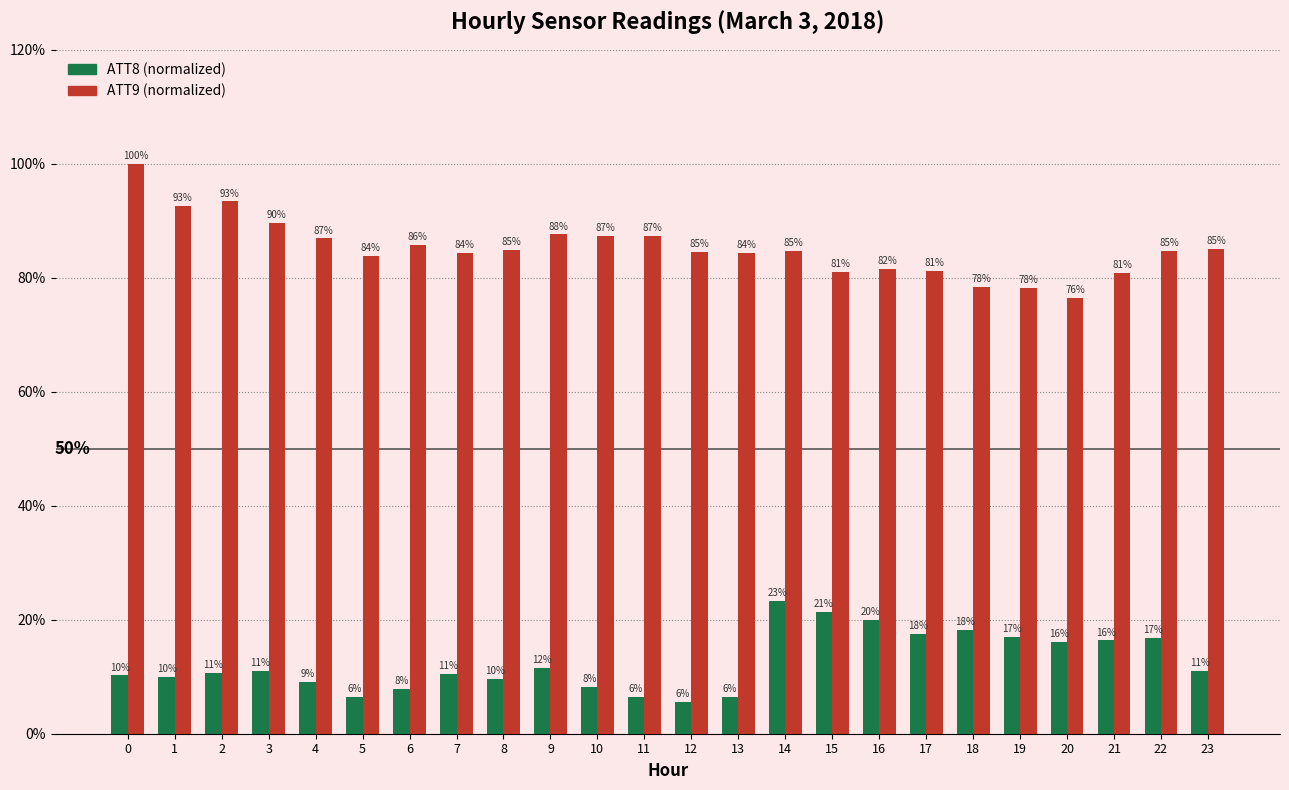

Count the number of categories in the chart.

24